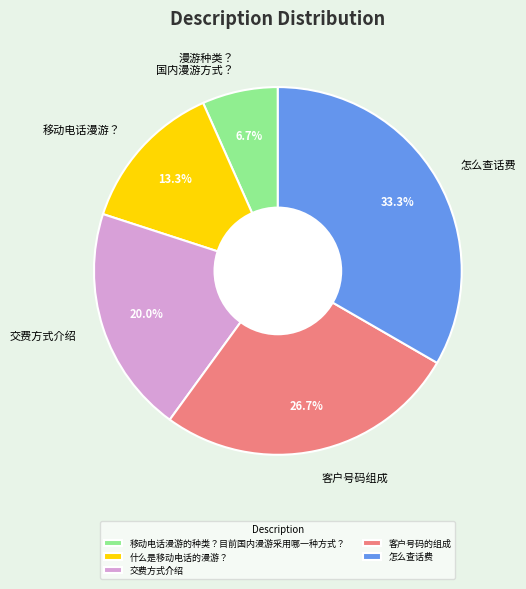

To the nearest percent, what is the average slice percentage?

20%